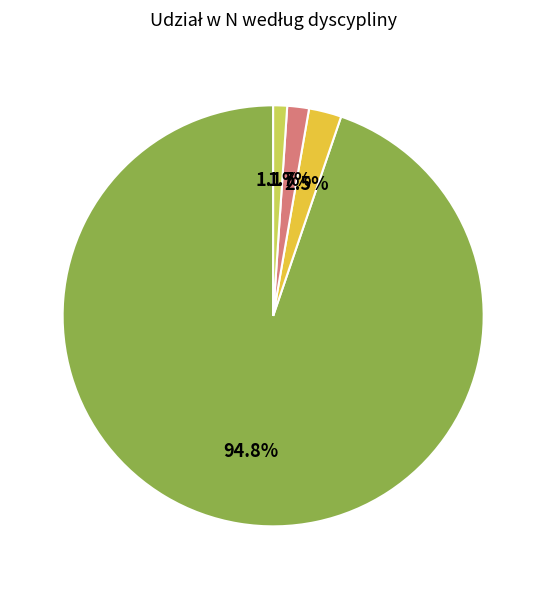

Is there a majority slice in this chart?

Yes